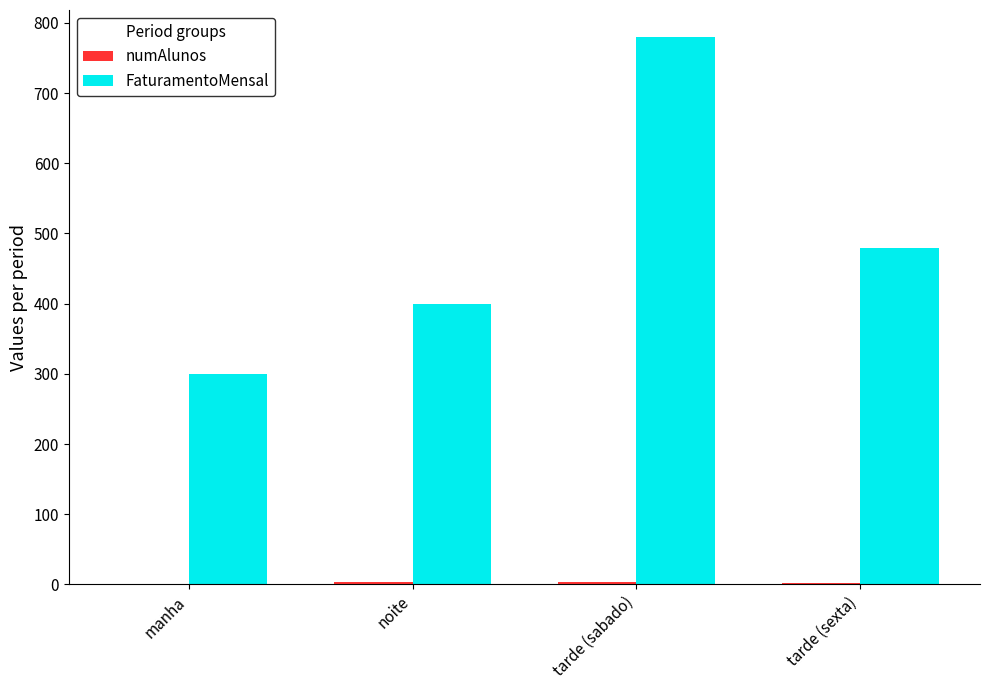

At which category is the sum across all series the highest?

tarde (sabado)